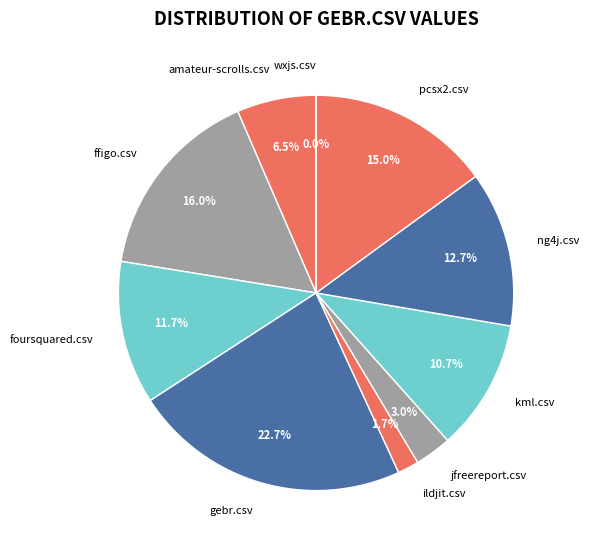

To the nearest percent, what percentage of the pie is pcsx2.csv?

15%